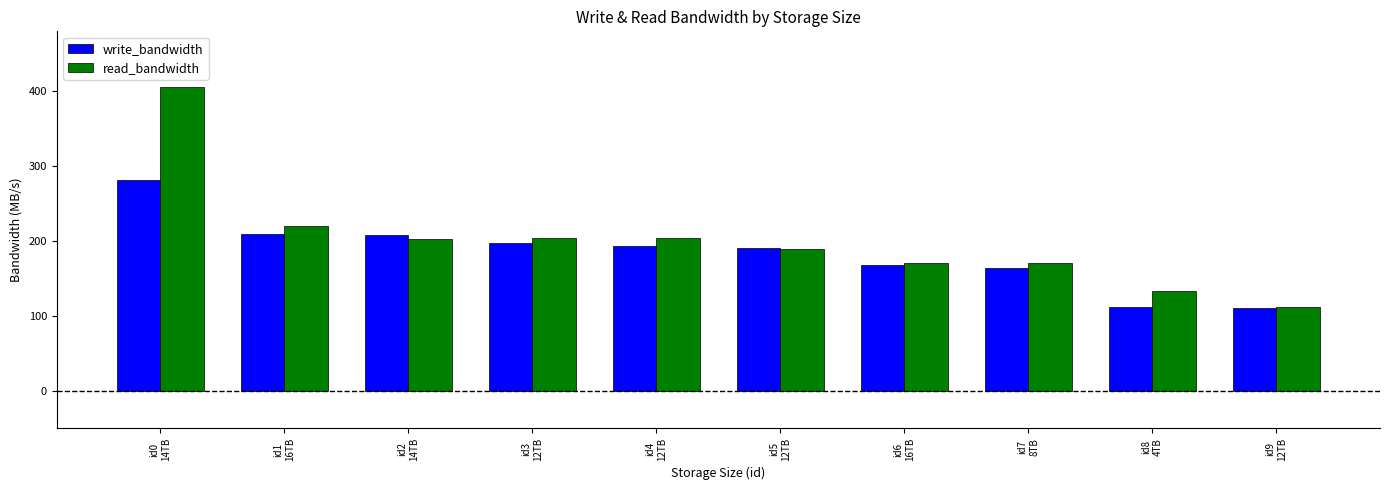

How many bars are there in total?

20